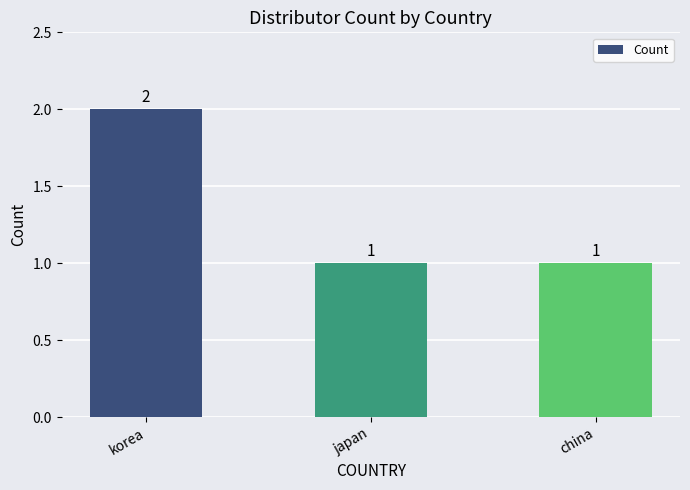

Reading left to right, transcribe all the data shown in this chart.

korea=2	japan=1	china=1